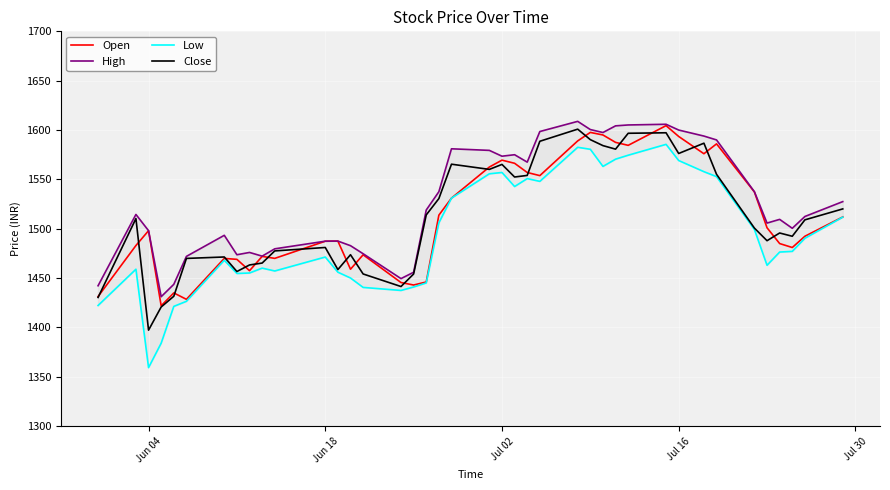

What is the approximate value of Open at Jun 18?

1487.3